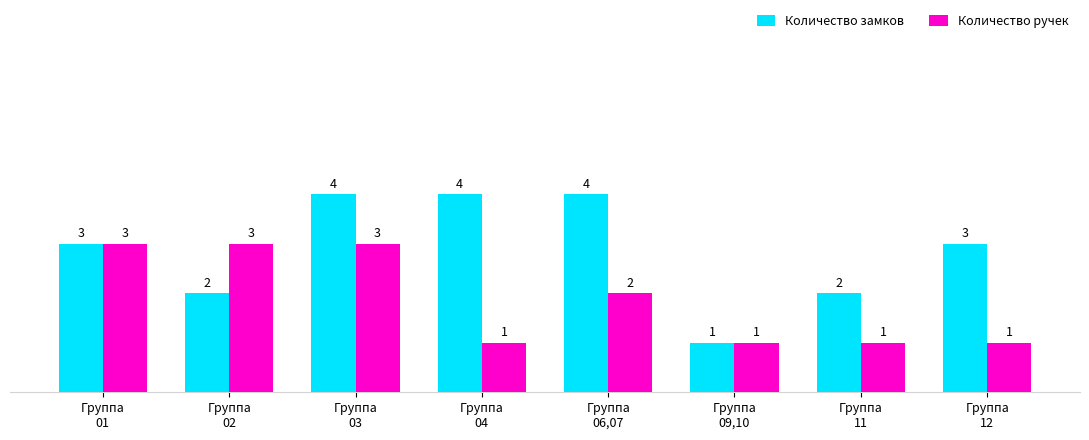

At which category is the sum across all series the highest?

Группа
03